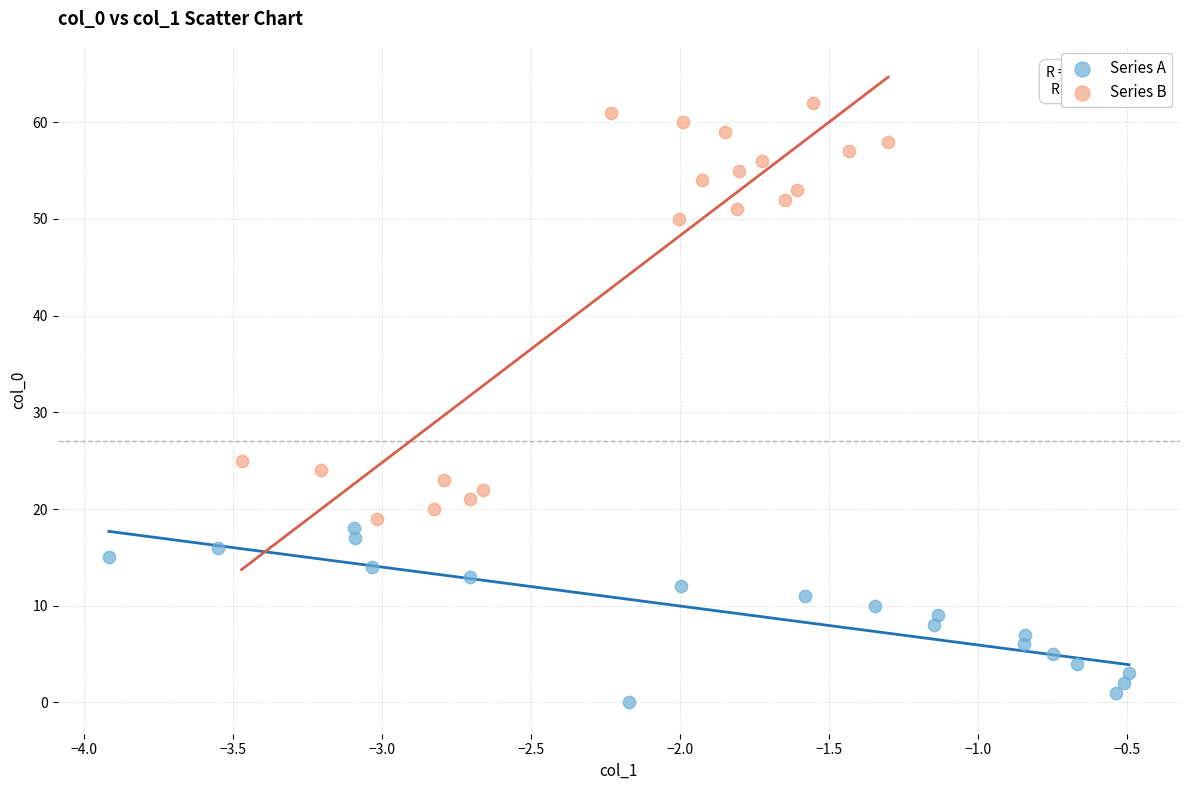

Which series reaches the minimum Y coordinate?

Series A